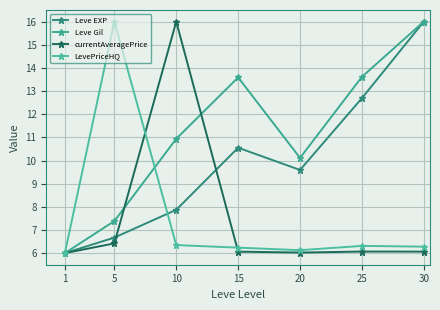

At how many categories does at least one series exceed 8?

6